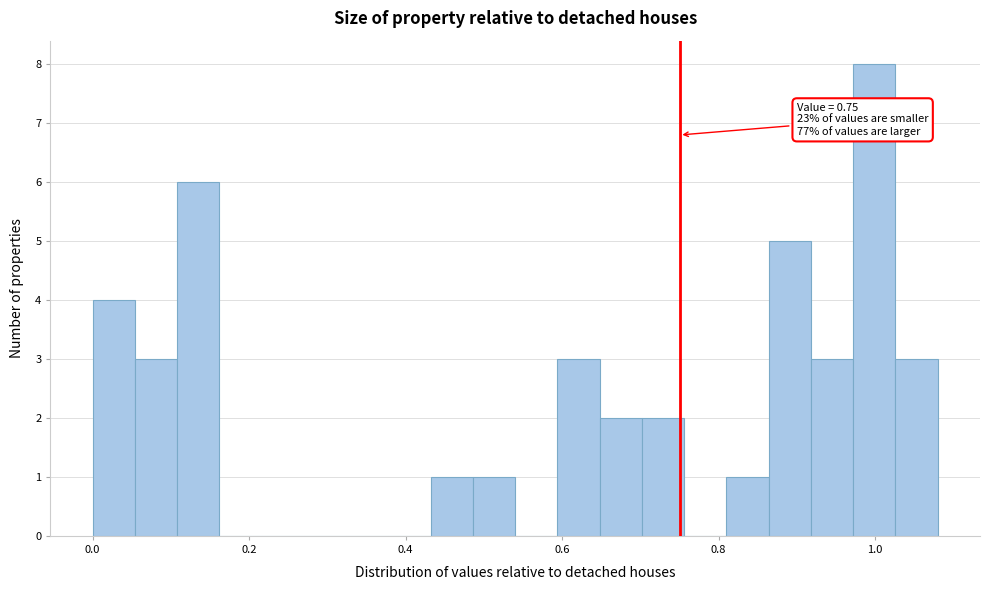

Read against the x-axis, roughly where is the centre of the tallest bar?

1.00